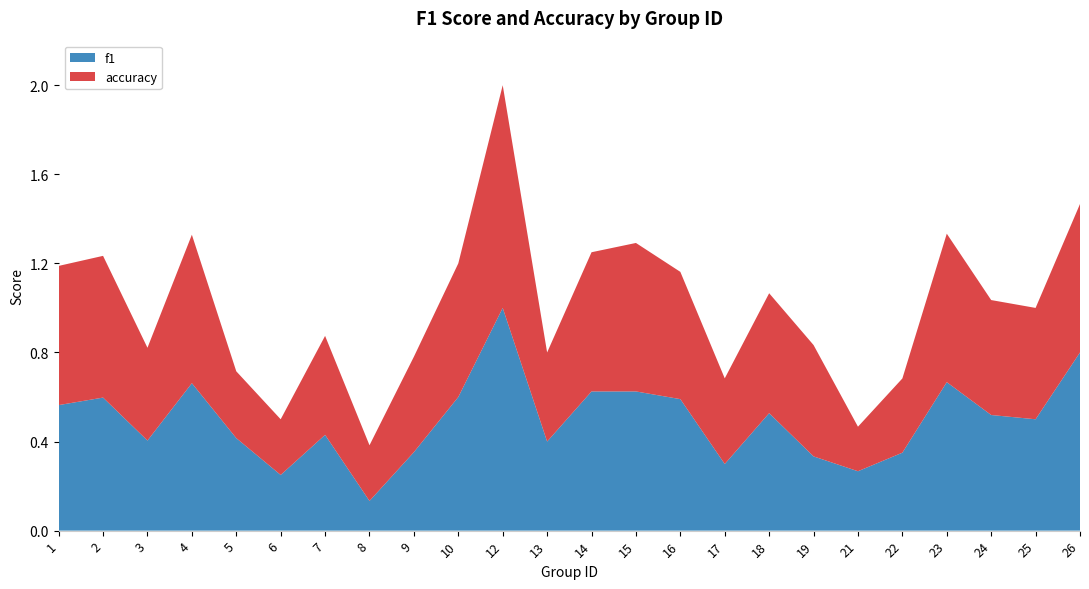

Reading right to left, transcribe all the data shown in this chart.

f1: 26=0.8	25=0.5	24=0.5	23=0.7	22=0.4	21=0.3	19=0.3	18=0.5	17=0.3	16=0.6	15=0.6	14=0.6	13=0.4	12=1.0	10=0.6	9=0.4	8=0.1	7=0.4	6=0.2	5=0.4	4=0.7	3=0.4	2=0.6	1=0.6
accuracy: 26=0.7	25=0.5	24=0.5	23=0.7	22=0.3	21=0.2	19=0.5	18=0.5	17=0.4	16=0.6	15=0.7	14=0.6	13=0.4	12=1.0	10=0.6	9=0.4	8=0.2	7=0.4	6=0.2	5=0.3	4=0.7	3=0.4	2=0.6	1=0.6